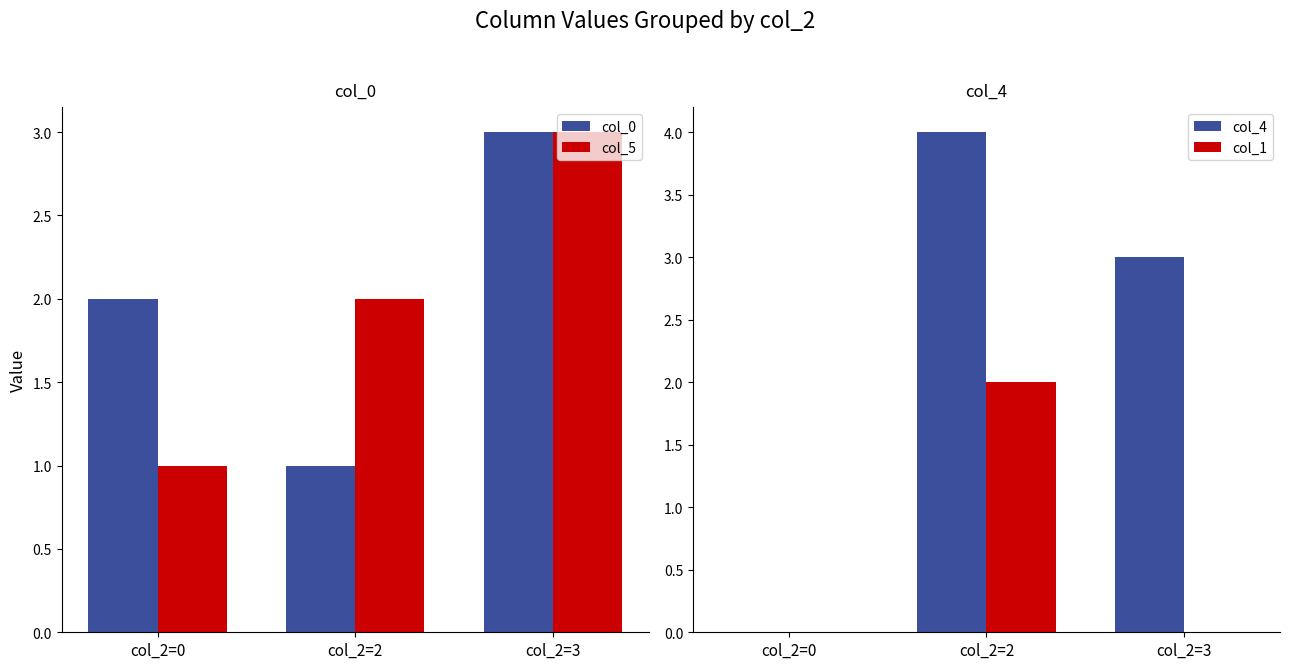

What is the highest value of the col_1 series?

2